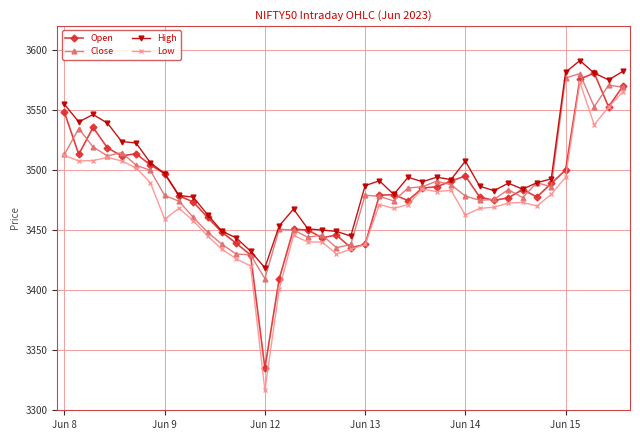

What is the value of the High point at the 16th from the left?

3453.5